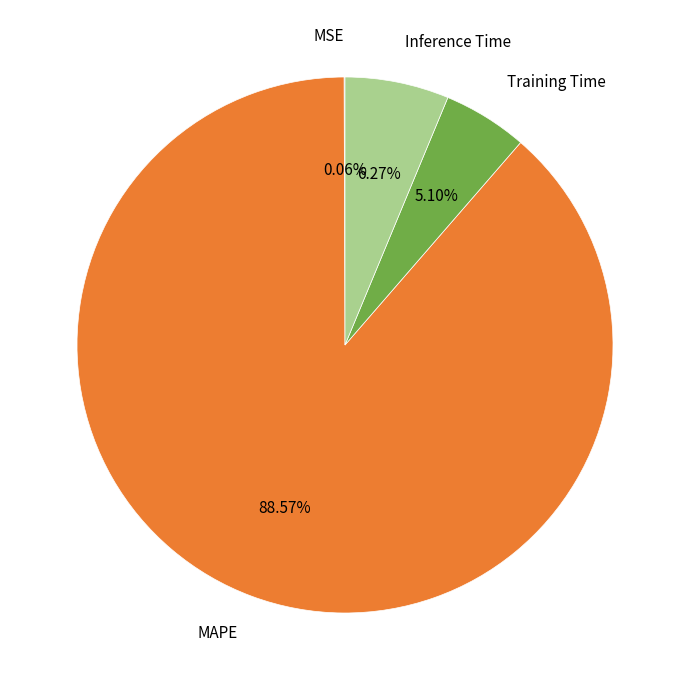

Which slice represents more than half of the pie?

MAPE